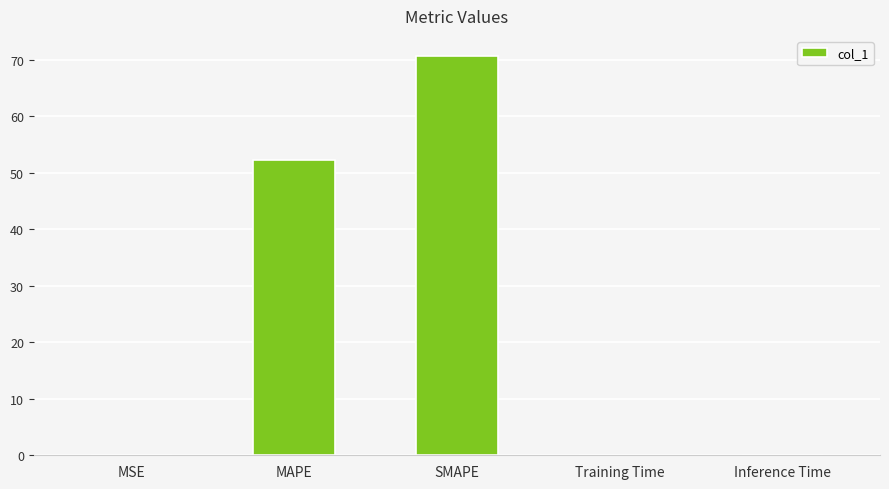

Where is the data nearest to the value 35?

MAPE